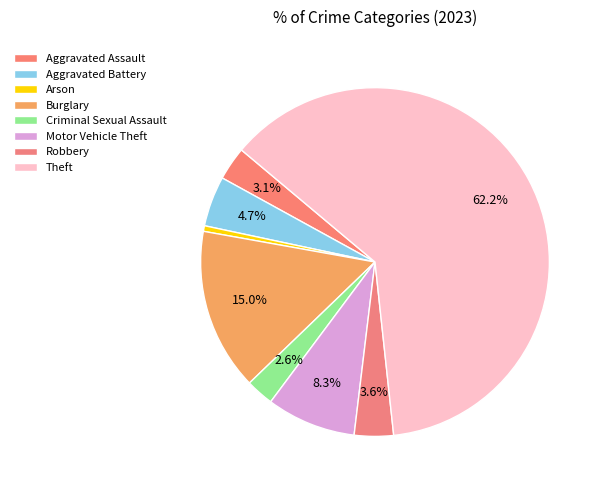

Count the number of slices in the pie.

8